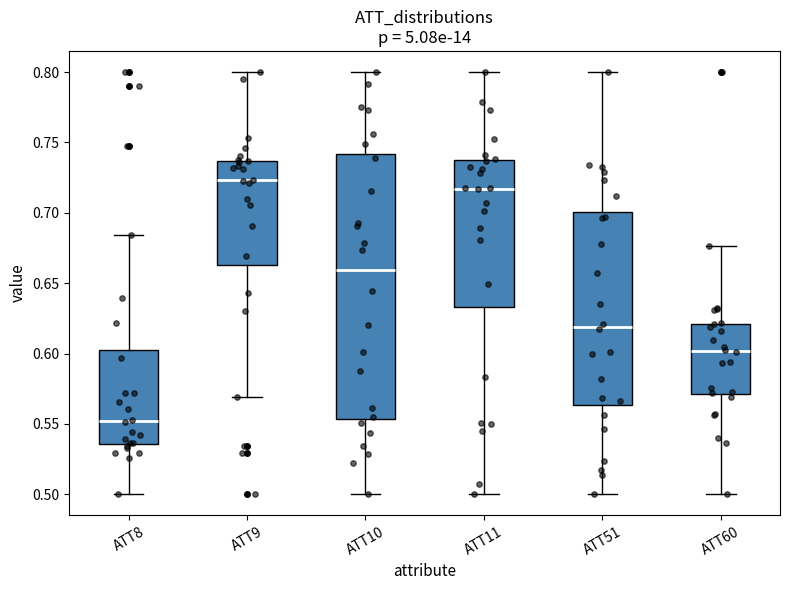

Where is the lower edge of the box for ATT9 on the y-axis? The values are not printed on the chart, so give them approximately, as read against the axis.

0.665